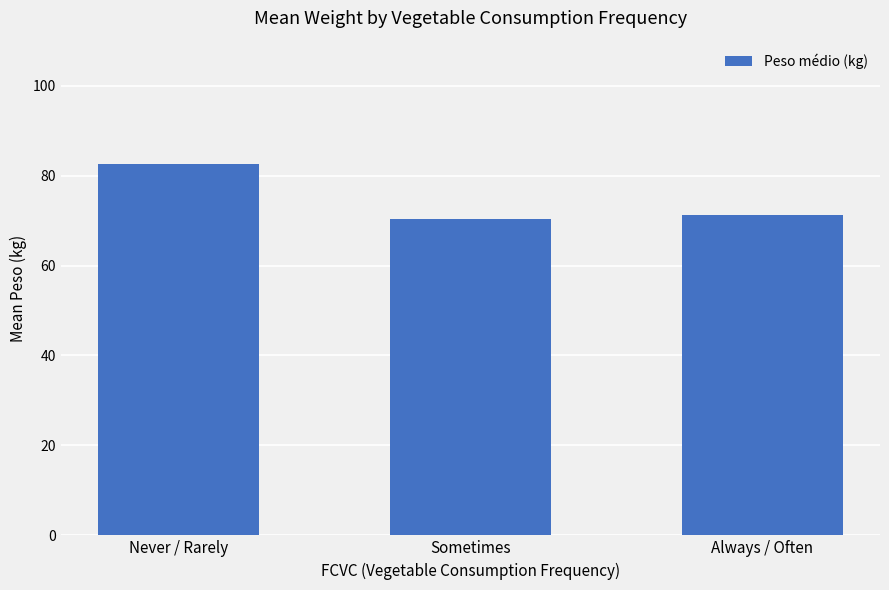

Read the value at Always / Often.

71.2